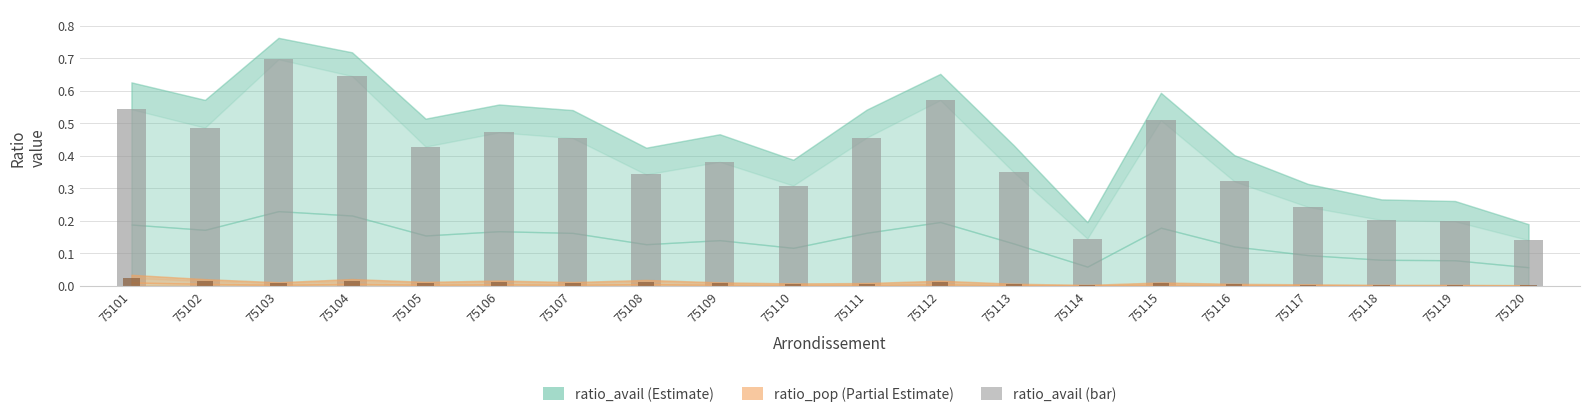

How many bars are there in total?

40